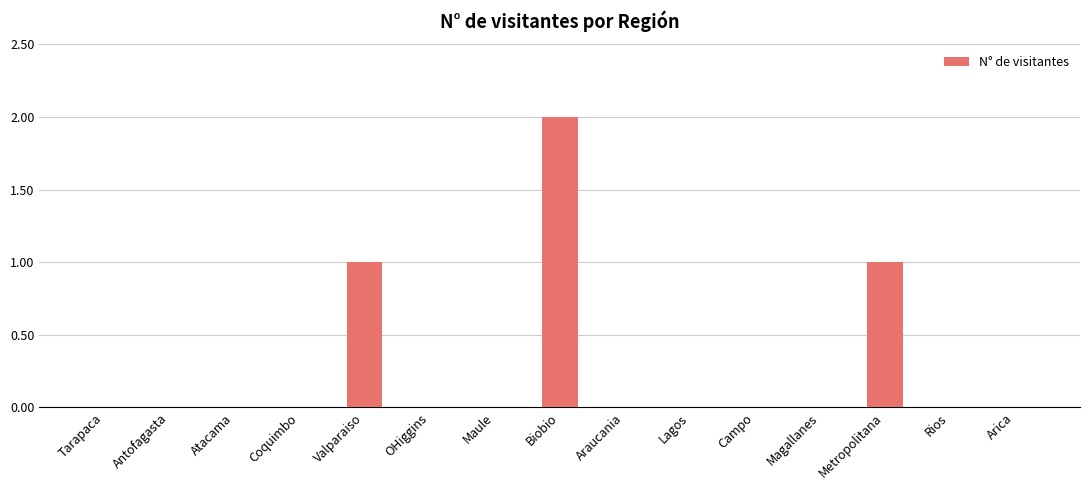

Reading left to right, list all the values displayed in this chart.

0	0	0	0	1	0	0	2	0	0	0	0	1	0	0